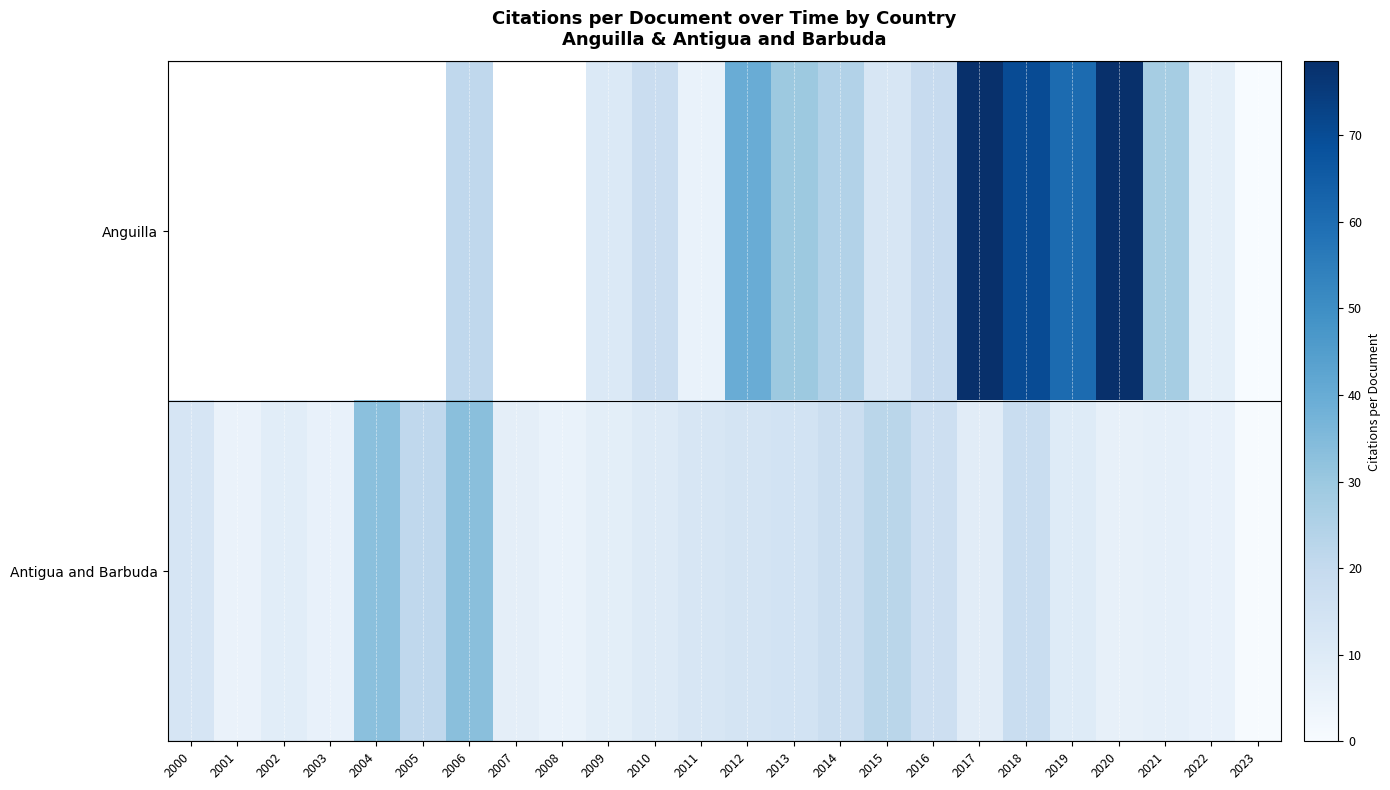

How many values in the row_0 series exceed 0?

16